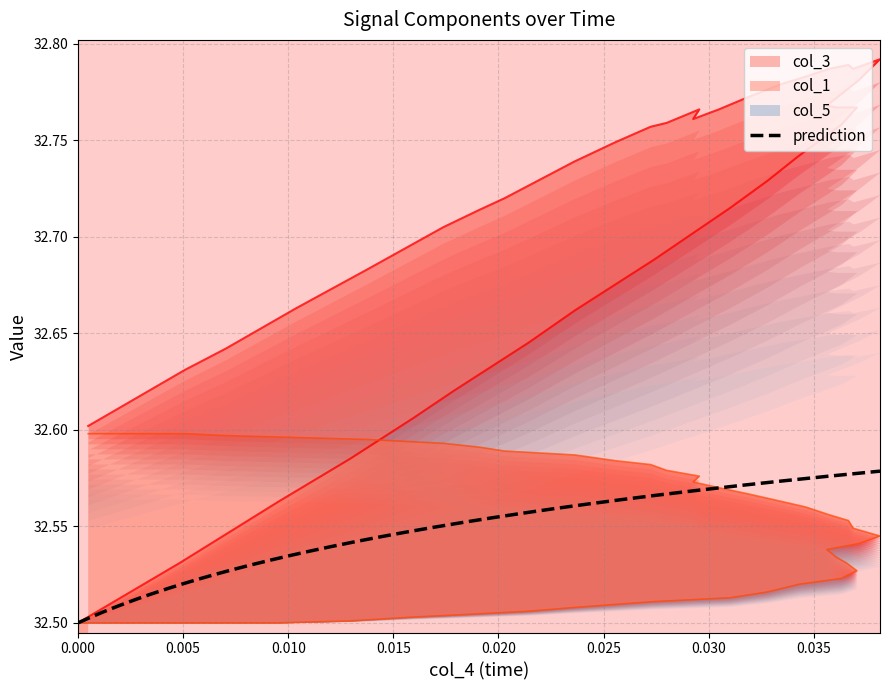

How many data points does each series have?

40